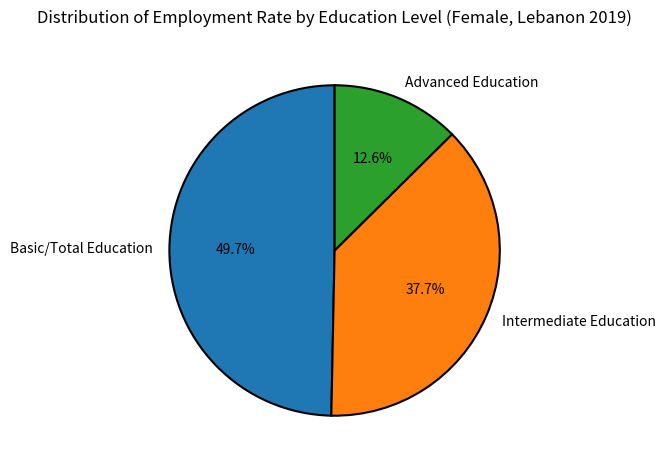

Which has a higher value, Intermediate Education or Basic/Total Education?

Basic/Total Education